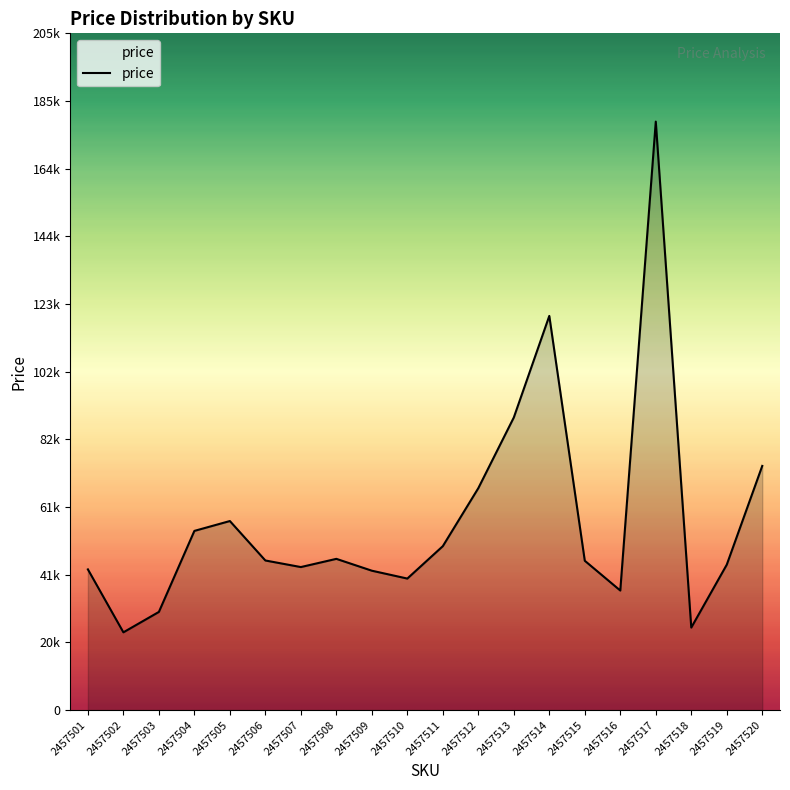

Which label corresponds to the smallest value in the chart?

2457502